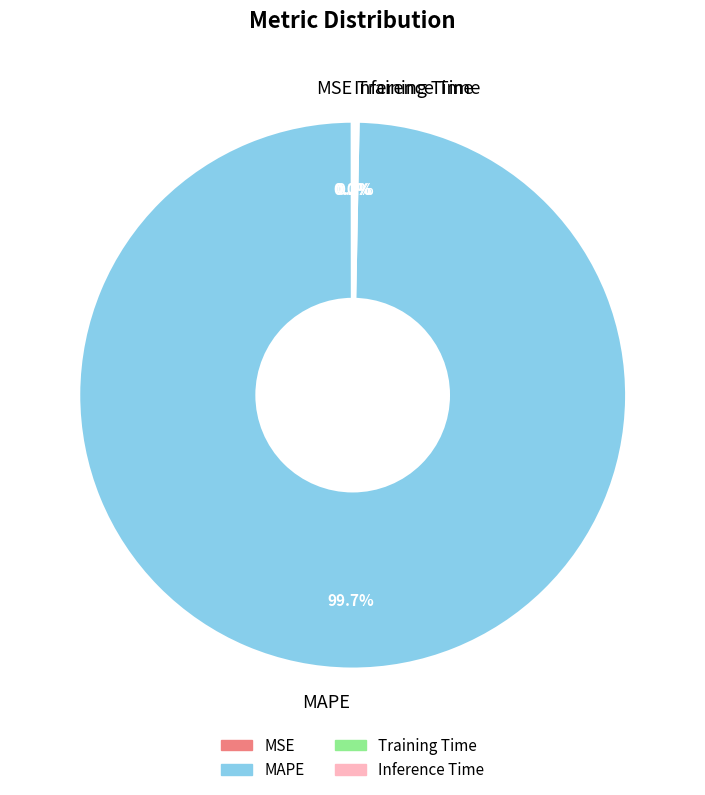

Is it true that MAPE is 100% of the pie?

True